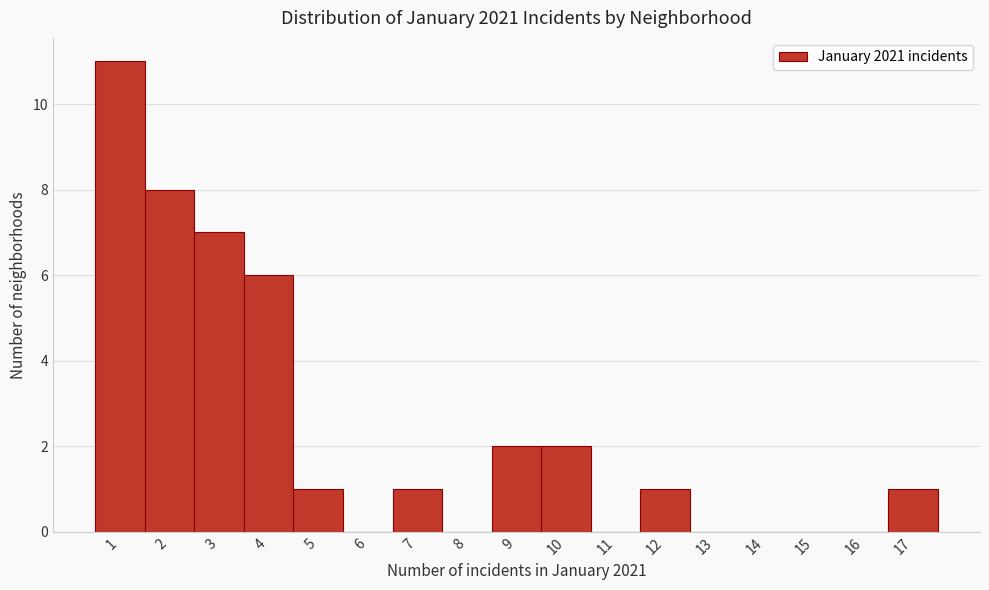

Over which range of the x-axis is the bar tallest?

0.5 to 1.5